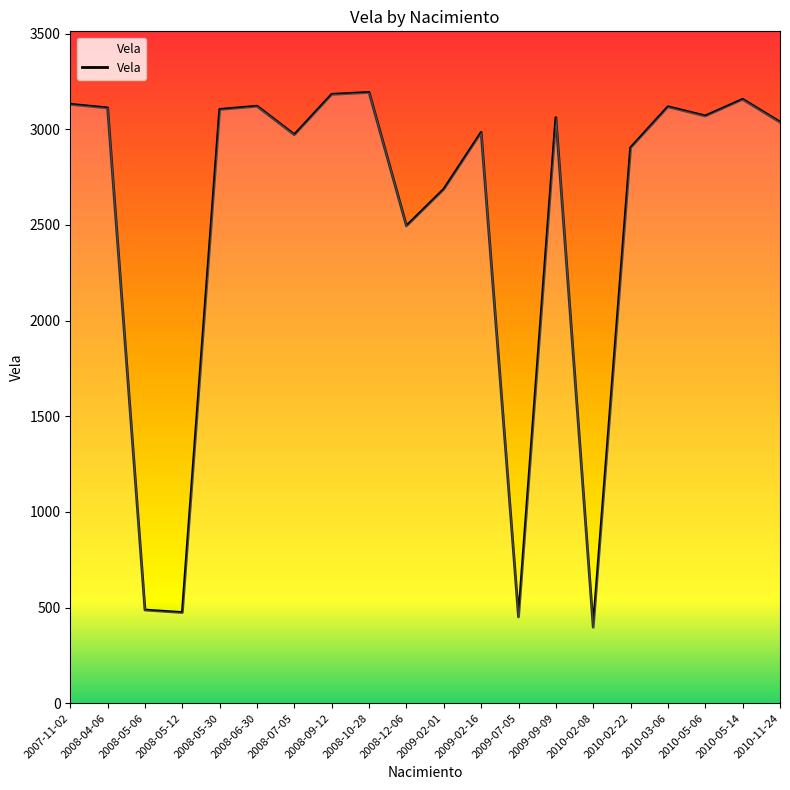

What is the difference between the maximum and minimum values?

2796